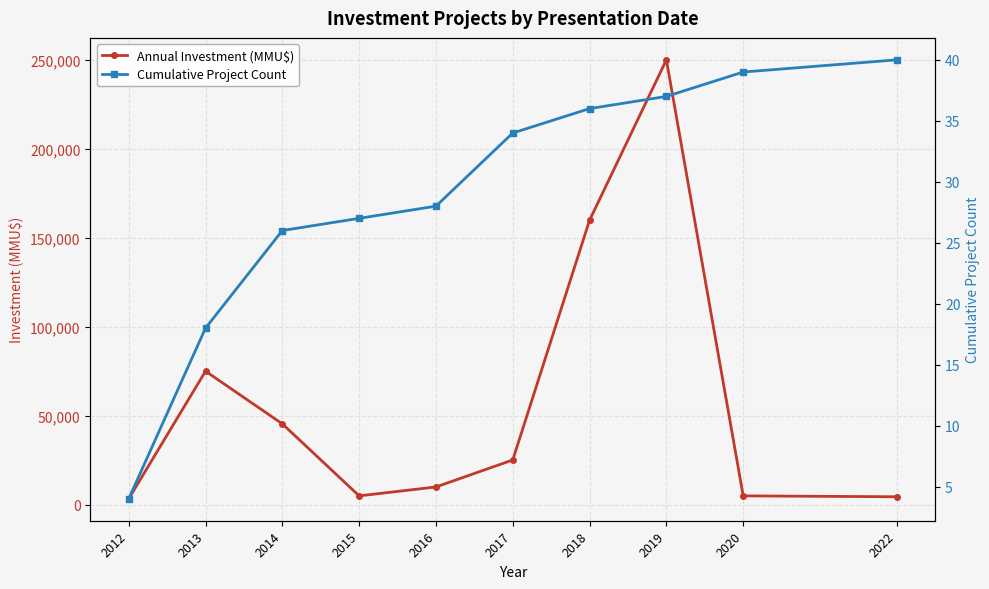

In Annual Investment (MMU$), how many points are lower than both neighbors (excluding endpoints)?

1